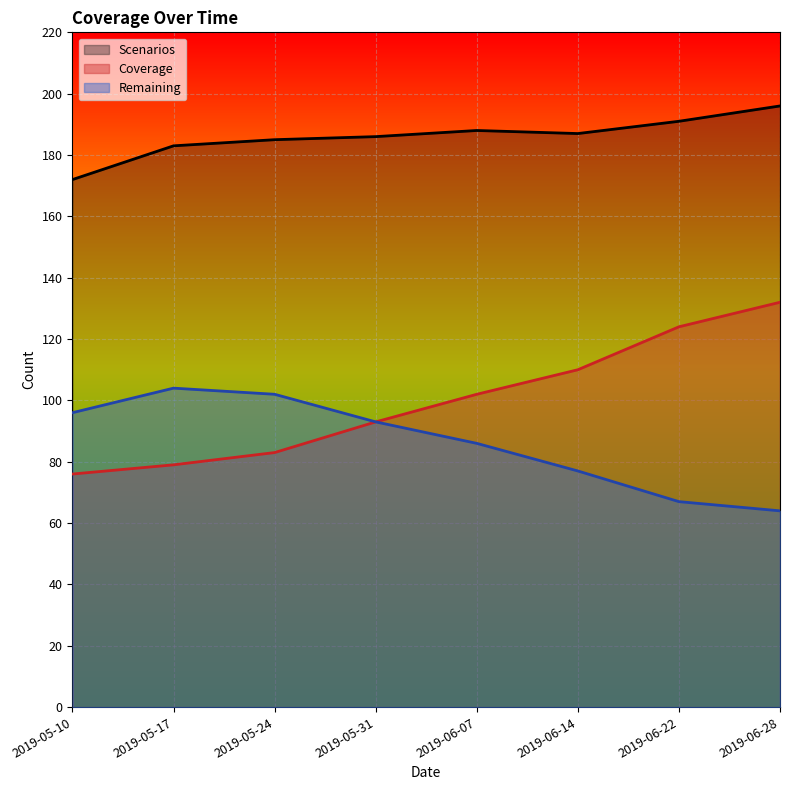

What is the value of the Scenarios point at the 1st from the left?

172